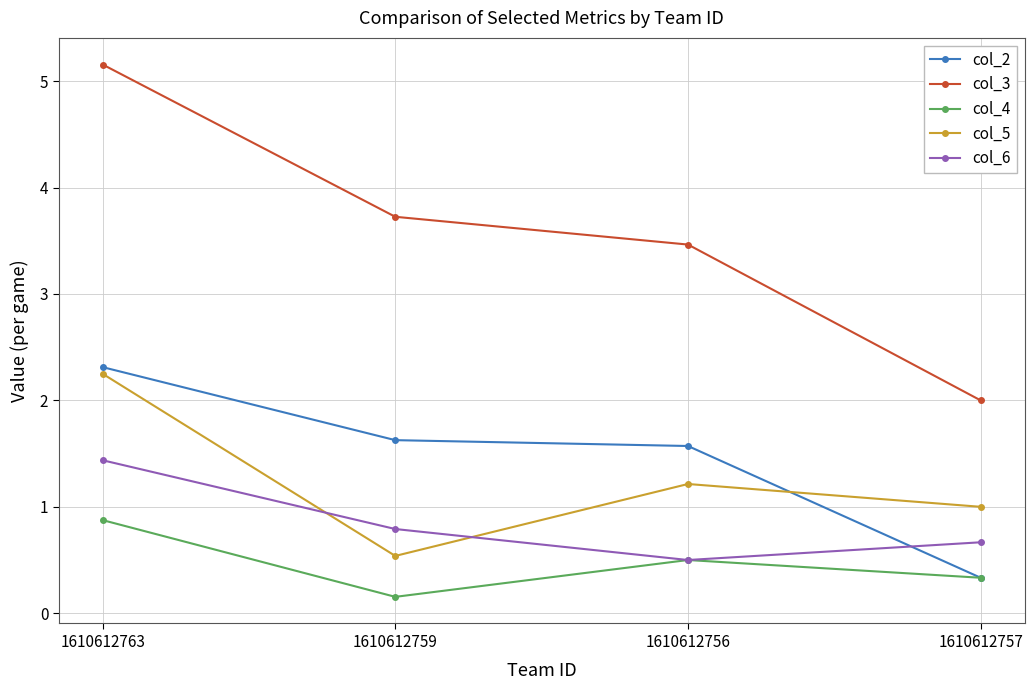

What are all the series names shown in the legend?

col_2, col_3, col_4, col_5, col_6